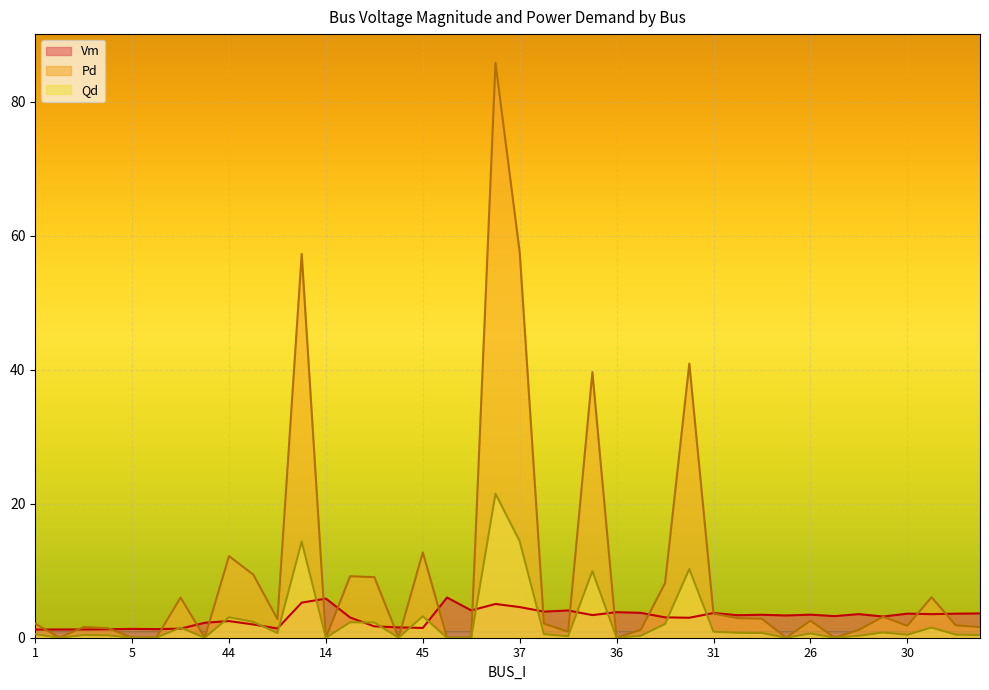

What is the value of the Vm point at the 1st from the left?

1.2